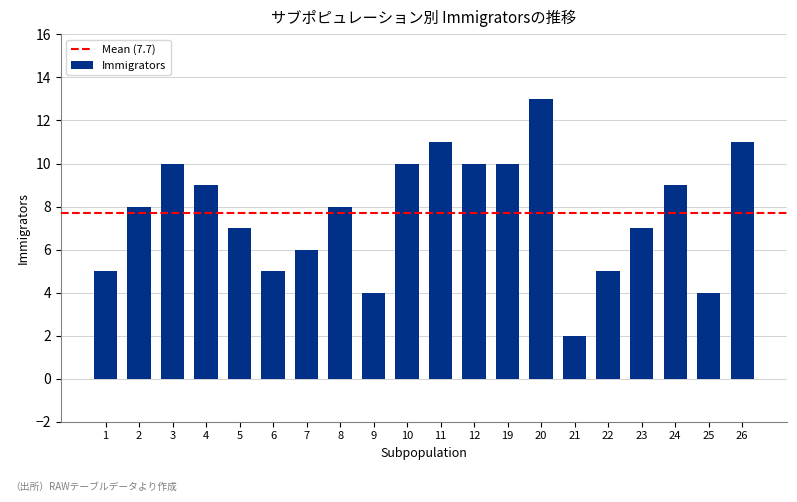

What is the difference between the values at 12 and 1?

5